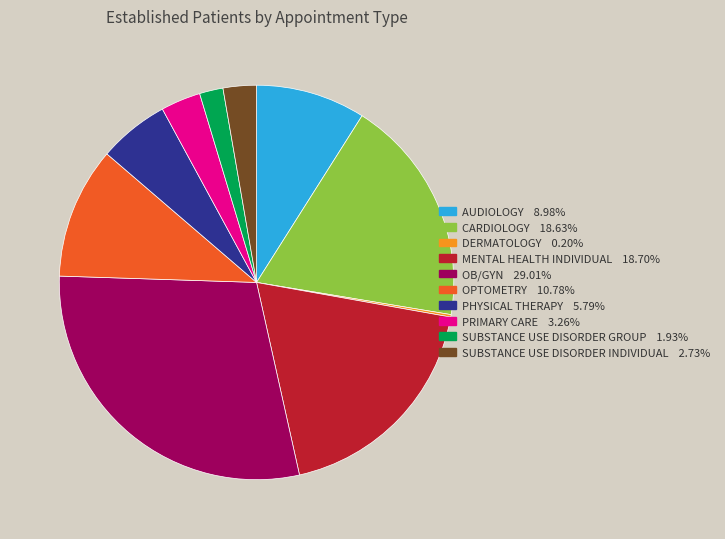

Is there a majority slice in this chart?

No